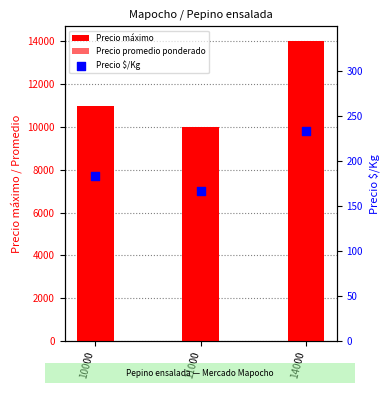

Which series has the largest Y range (max minus min)?

Precio máximo